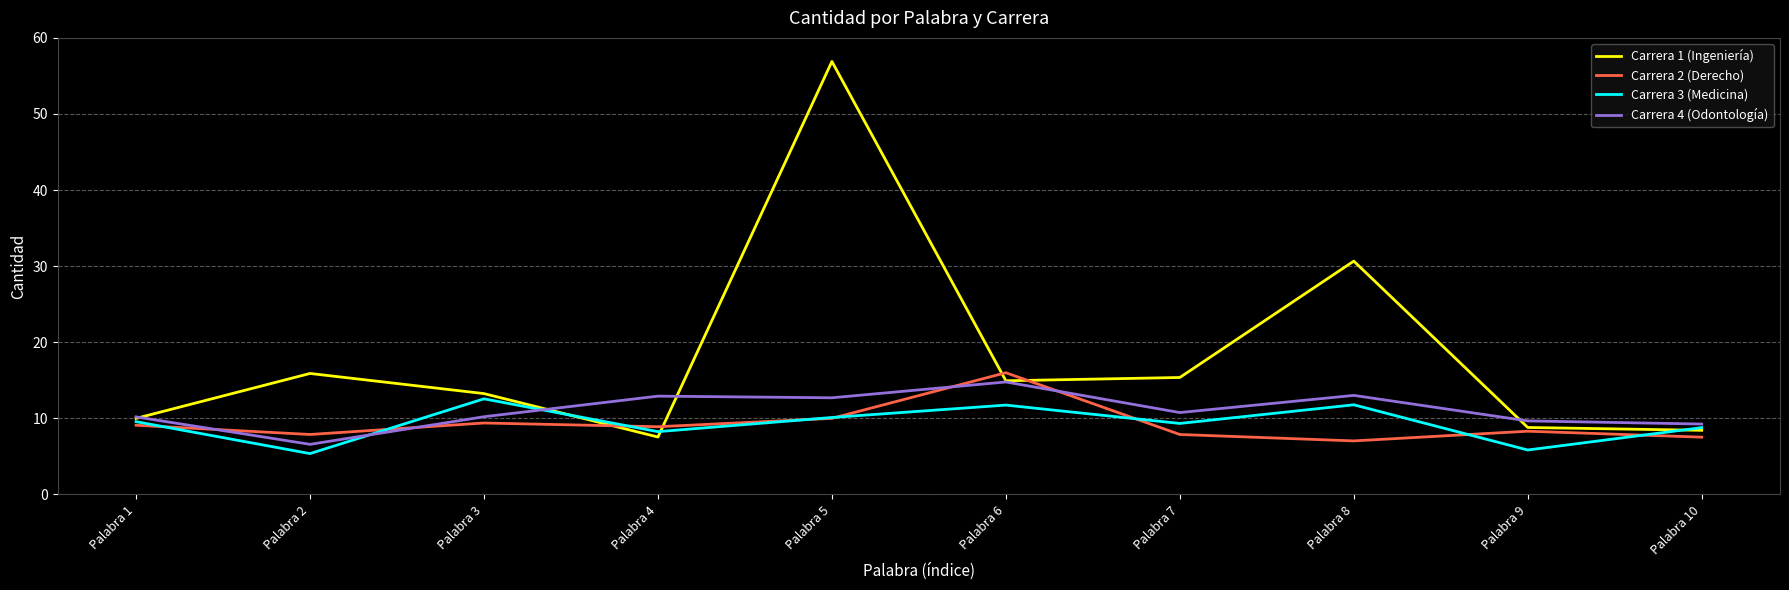

Where is the first local minimum for Carrera 3 (Medicina)?

Palabra 2